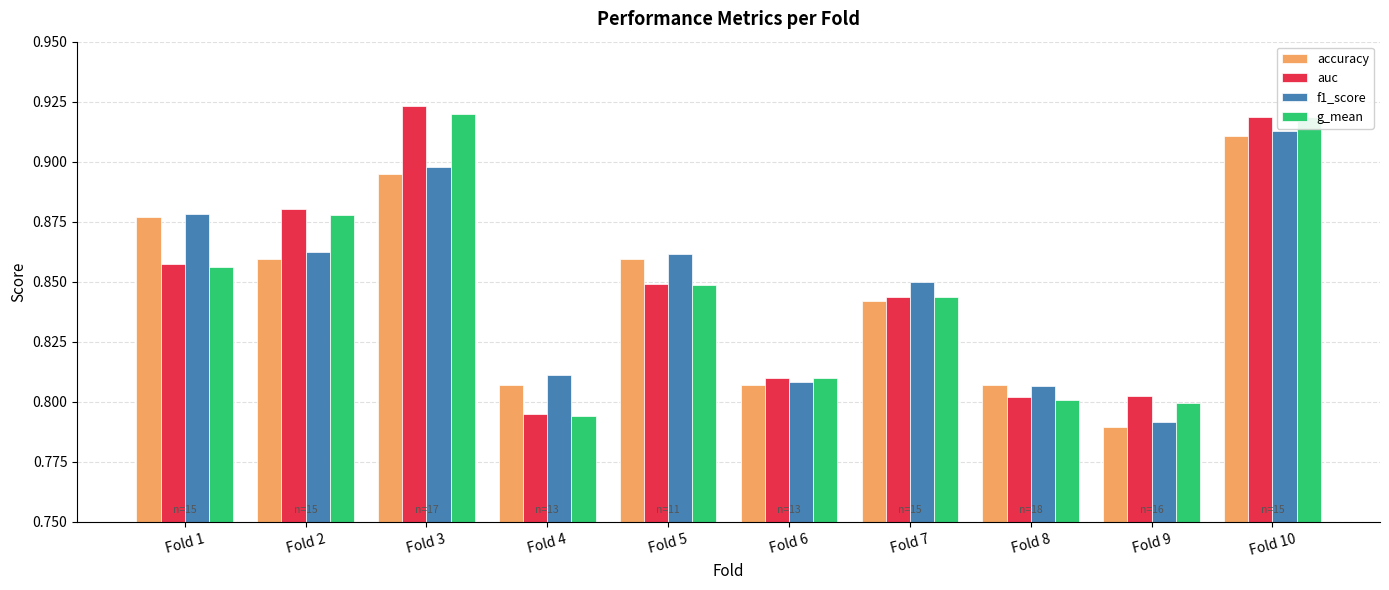

What are all the series names shown in the legend?

accuracy, auc, f1_score, g_mean